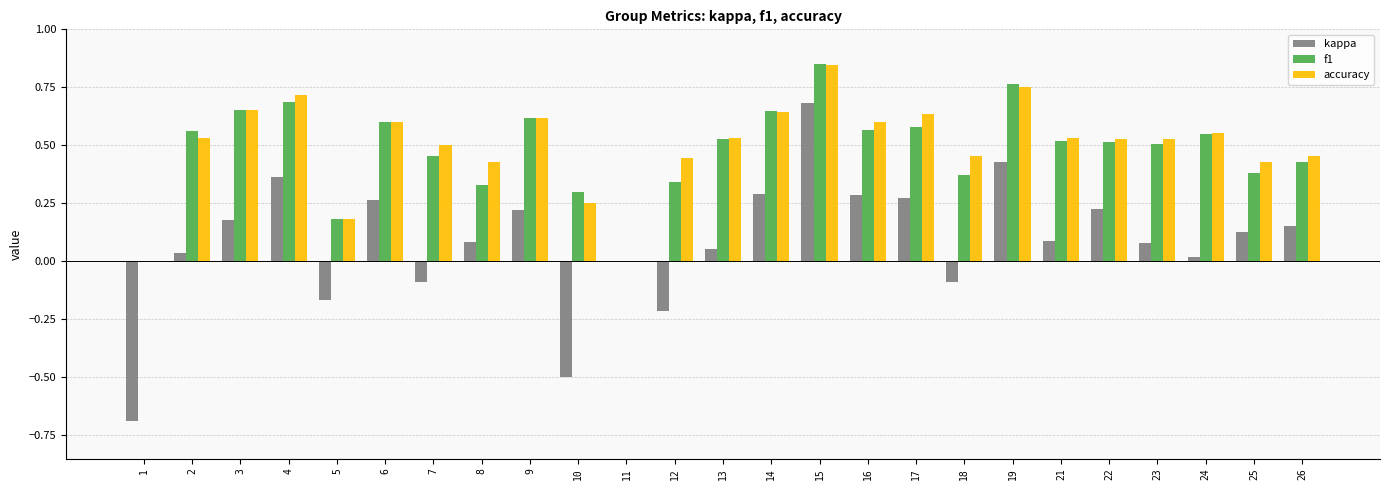

The f1 series shows 0.6 at 16. True or false?

True